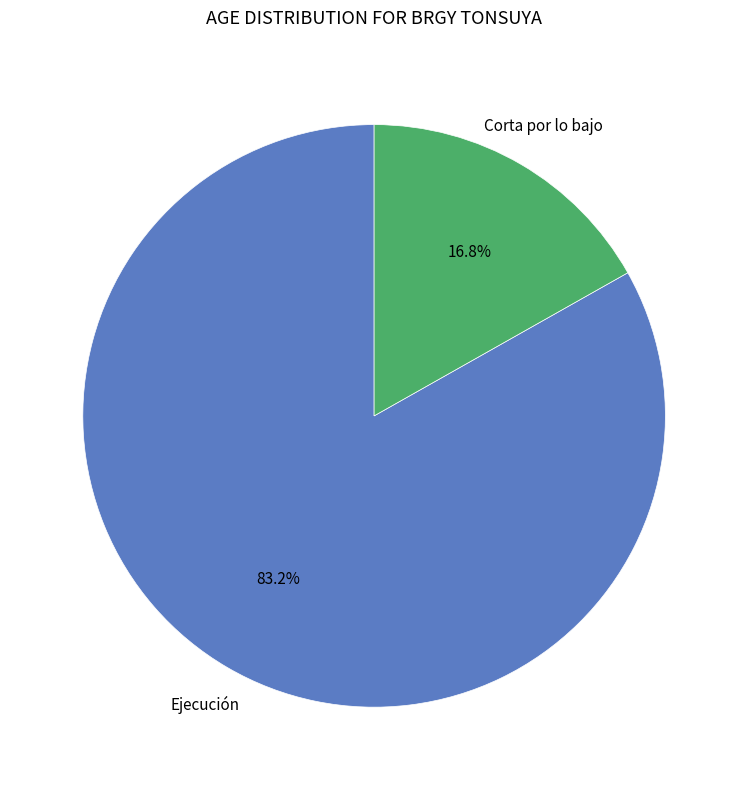

Do Corta por lo bajo and Ejecución together represent more than half of the pie?

Yes